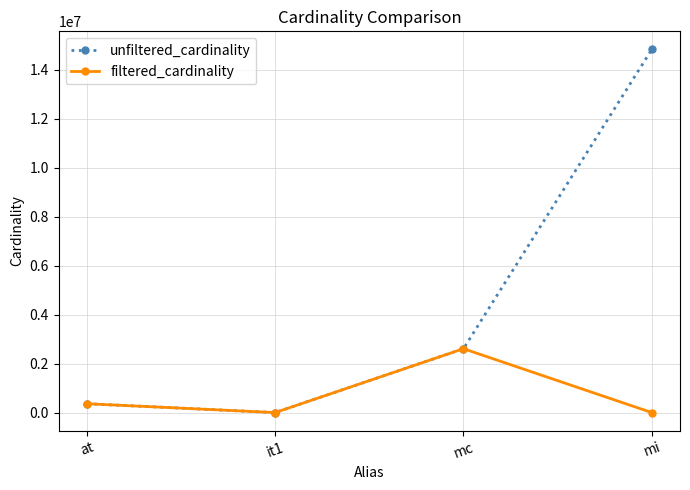

What is the total value across all series at mc?

5218258